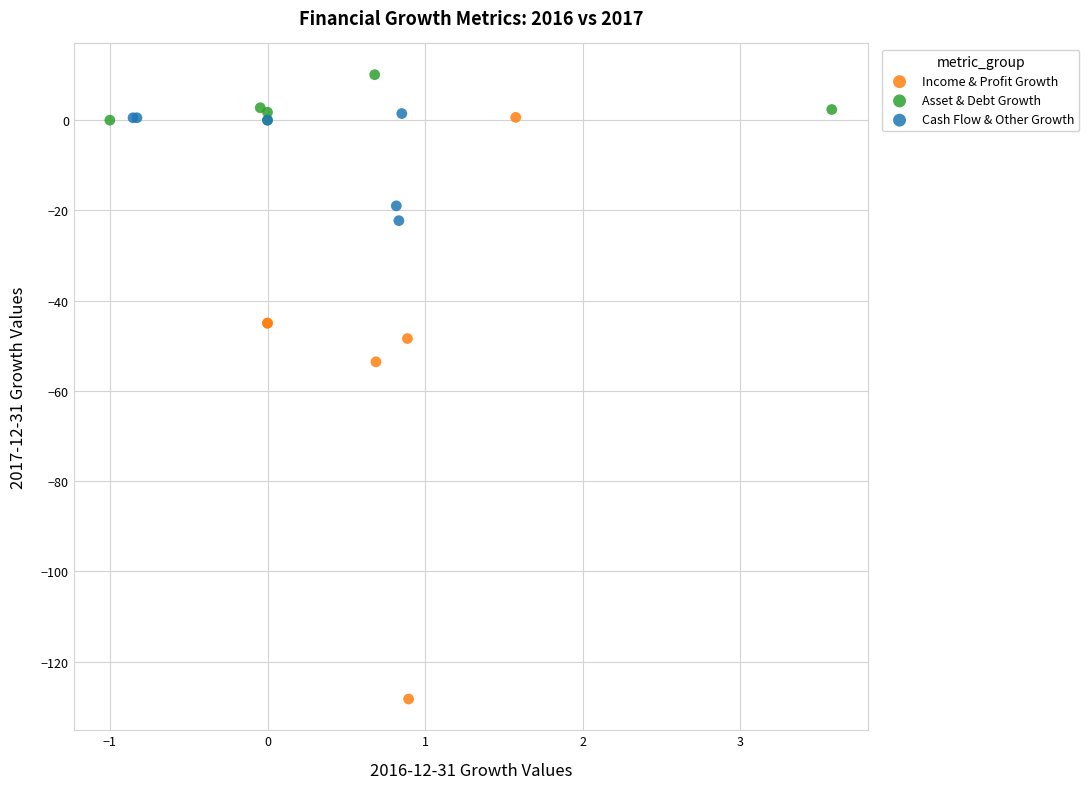

Which series contains the highest Y value?

Asset & Debt Growth